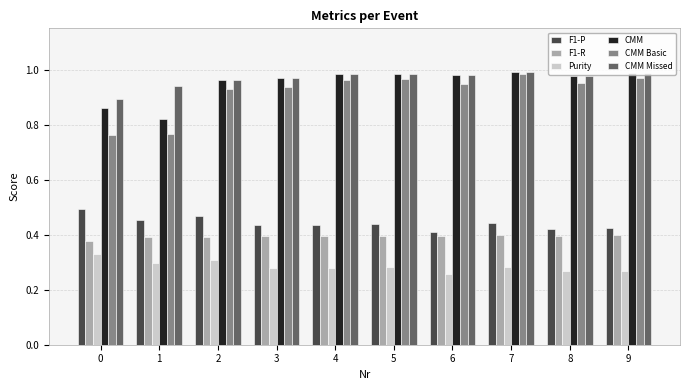

What is the sum of all CMM values?

9.5